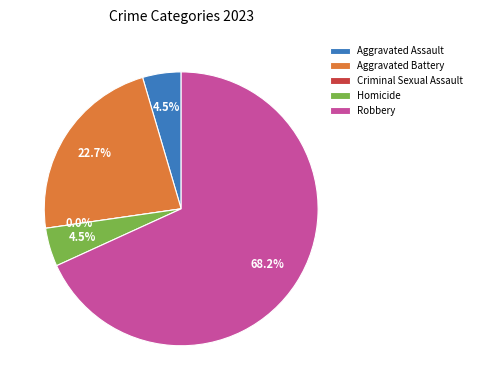

Approximately how many times larger is the value at Aggravated Assault compared to Robbery?

0.1